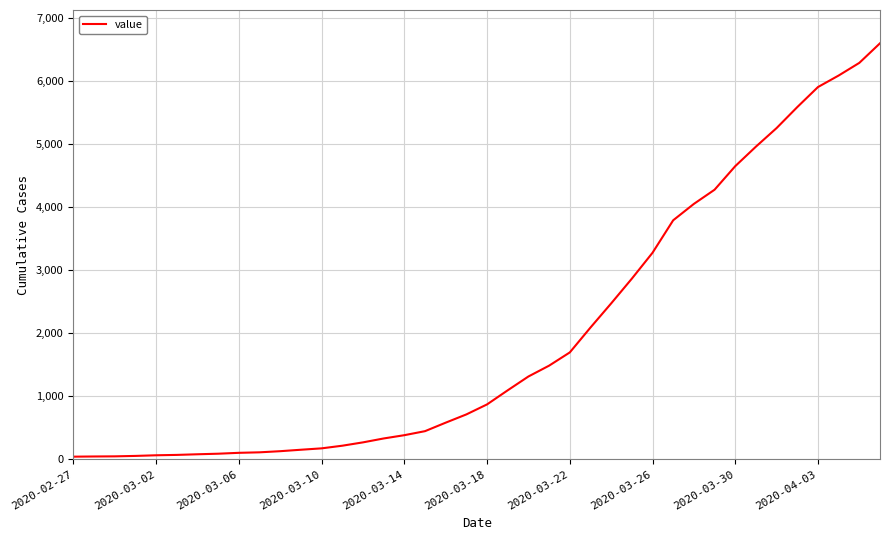

What is the maximum value shown in the chart?

6605